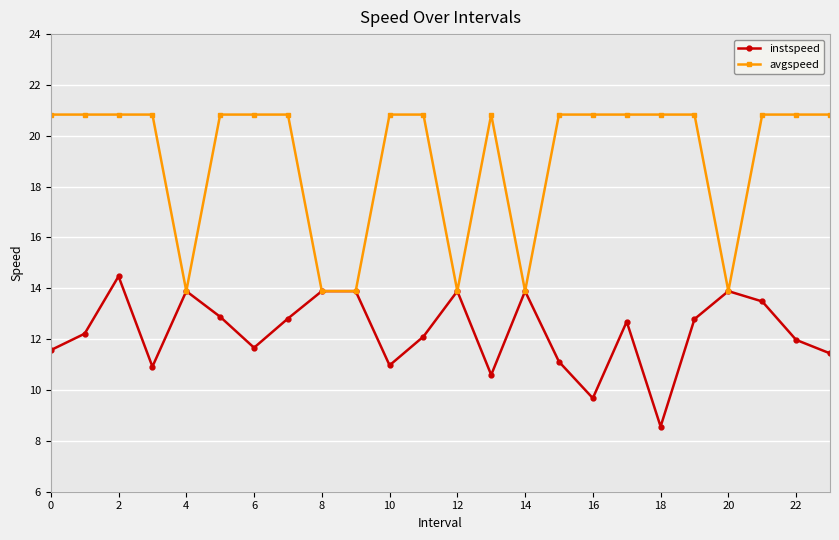

Which series has the largest range (max minus min)?

avgspeed